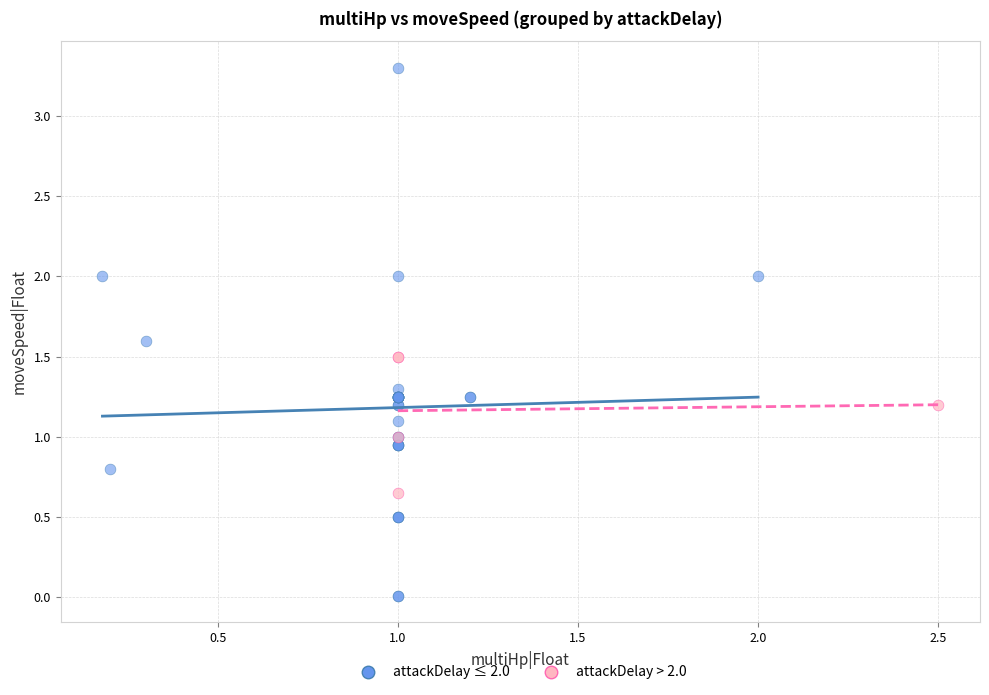

Which series reaches the maximum Y coordinate?

attackDelay ≤ 2.0